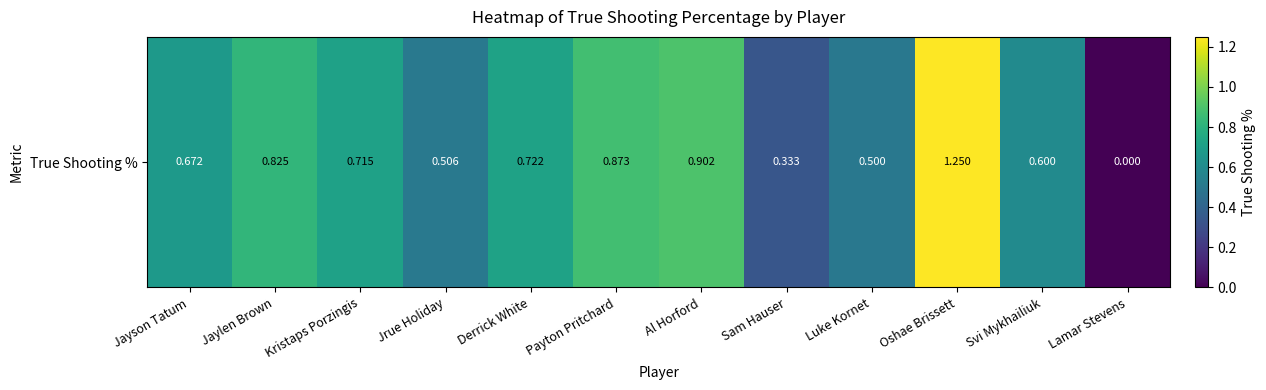

Is it true that the value at Derrick White is 0.7?

True